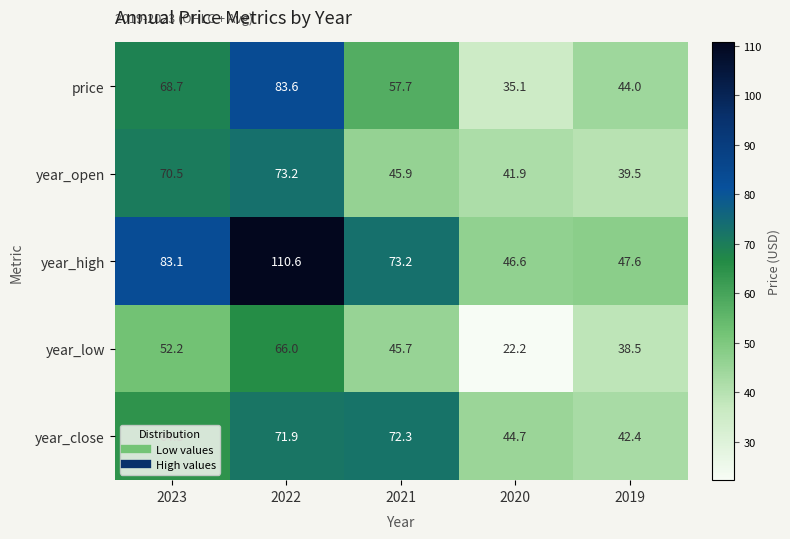

What is the difference between the price values at 2021 and 2019?

13.7